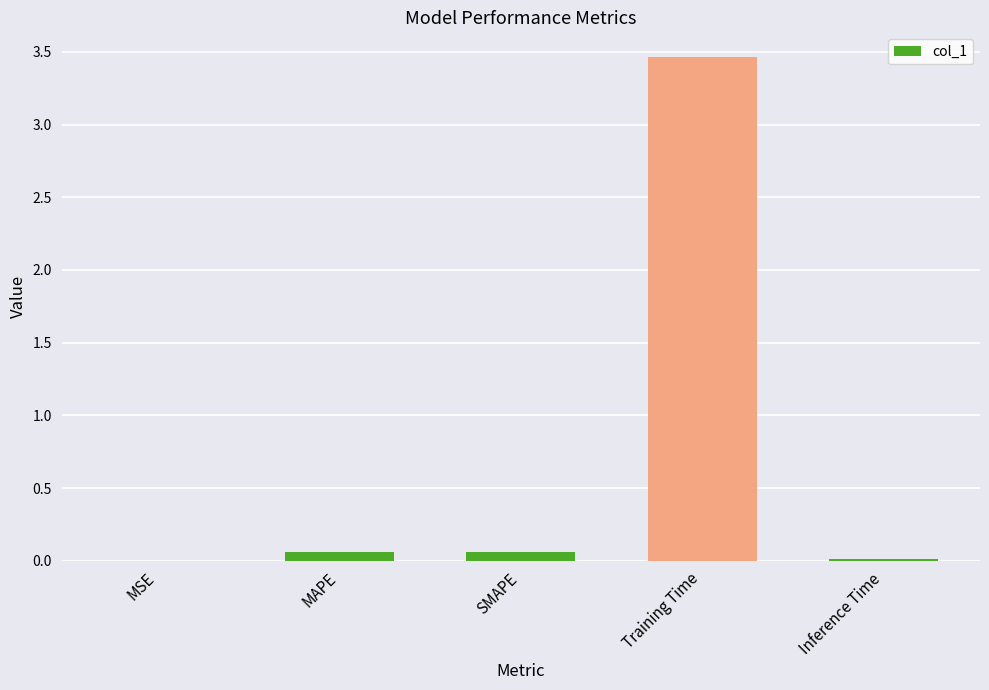

Between SMAPE and MSE, which is larger?

SMAPE